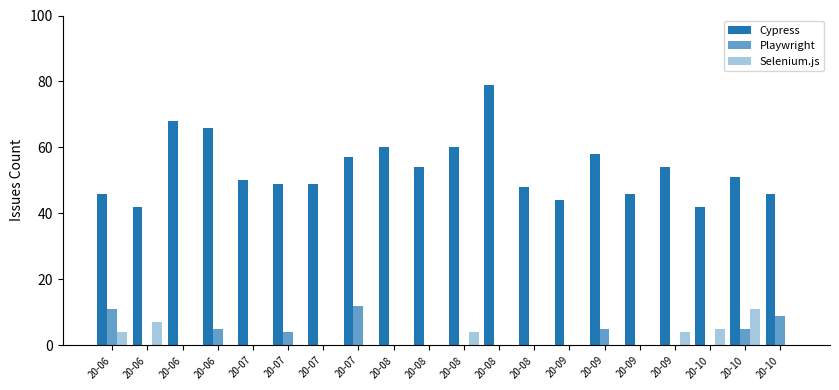

Is it true that Playwright equals -8 at 20-08?

False